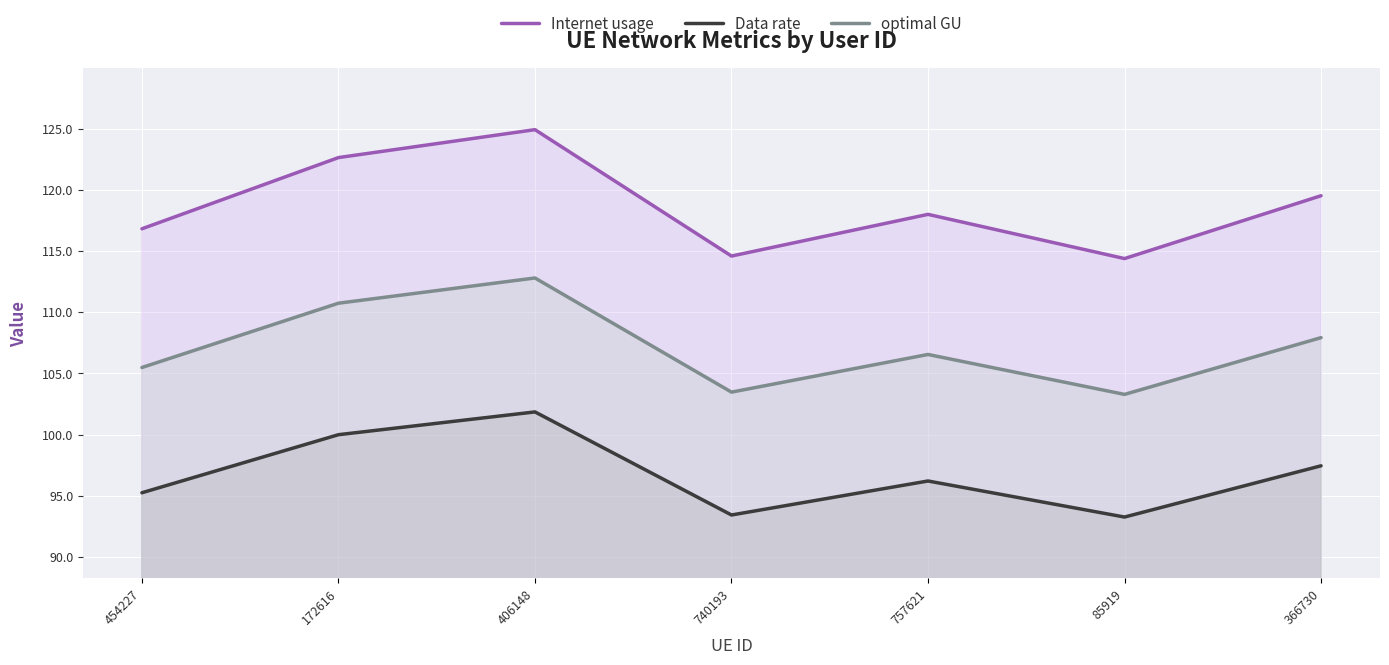

The Internet usage series shows 68.0 at 366730. True or false?

False